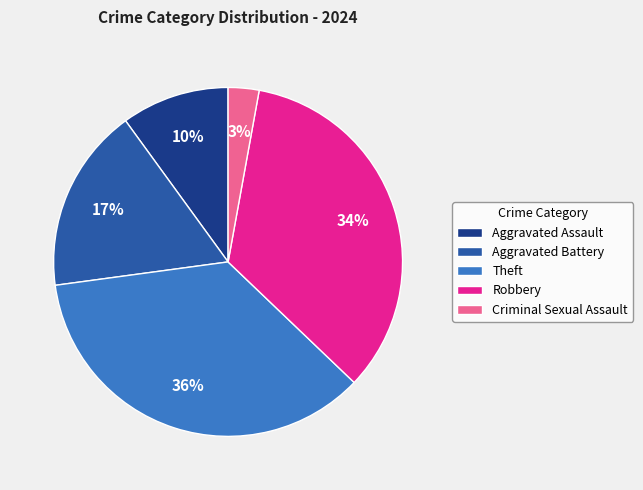

To the nearest percent, what is the average slice percentage?

20%